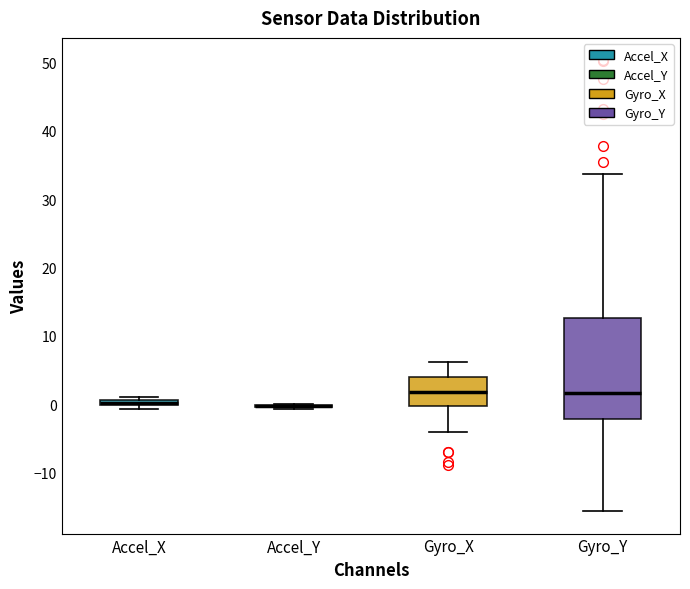

Comparing the boxes themselves (not the whiskers), which one is the tallest?

Gyro_Y